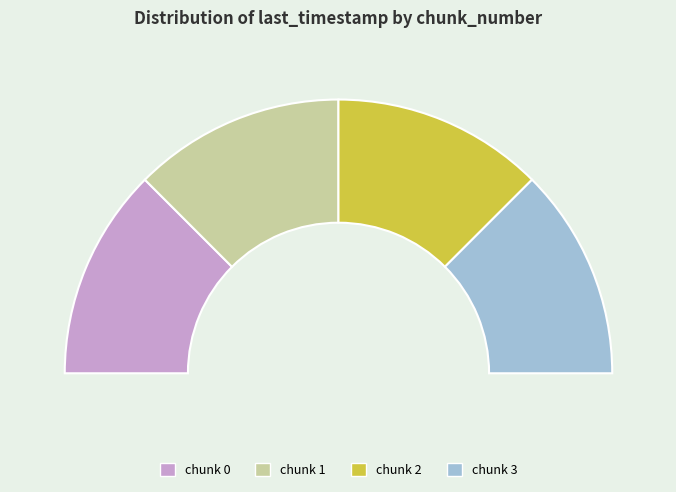

Combined, do 0 and 1 account for over 50%?

No